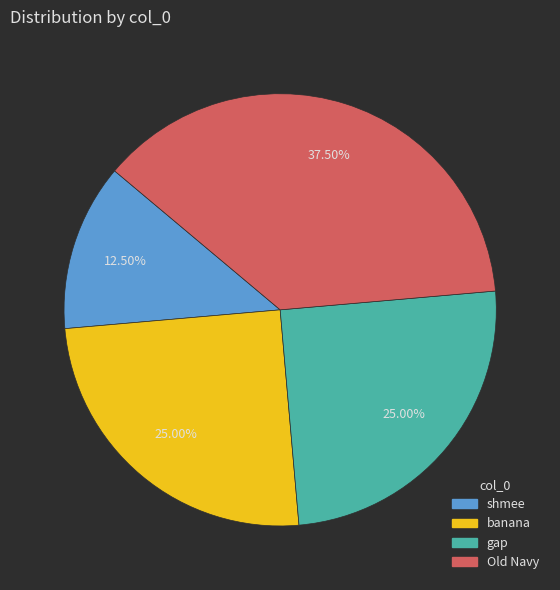

Is the sum of Old Navy and gap greater than half?

Yes